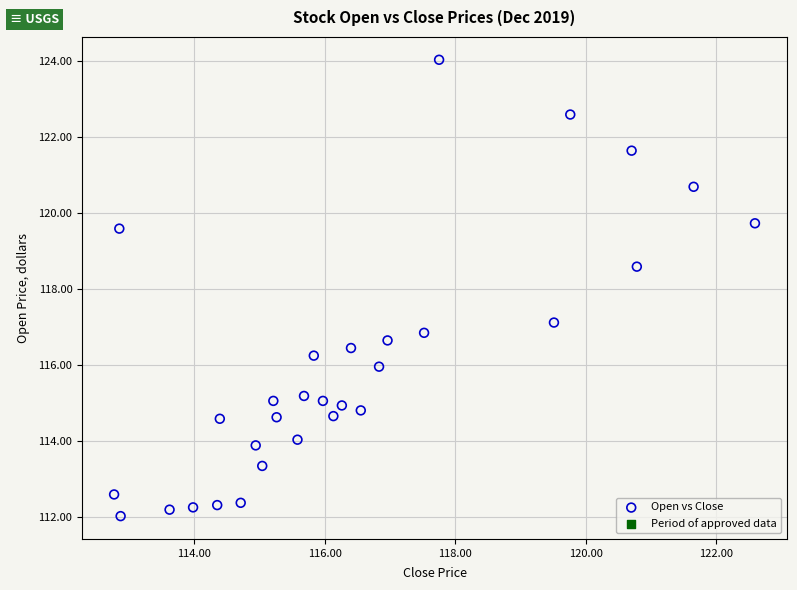

What Y value in the scatter plot is closest to 118?

118.6